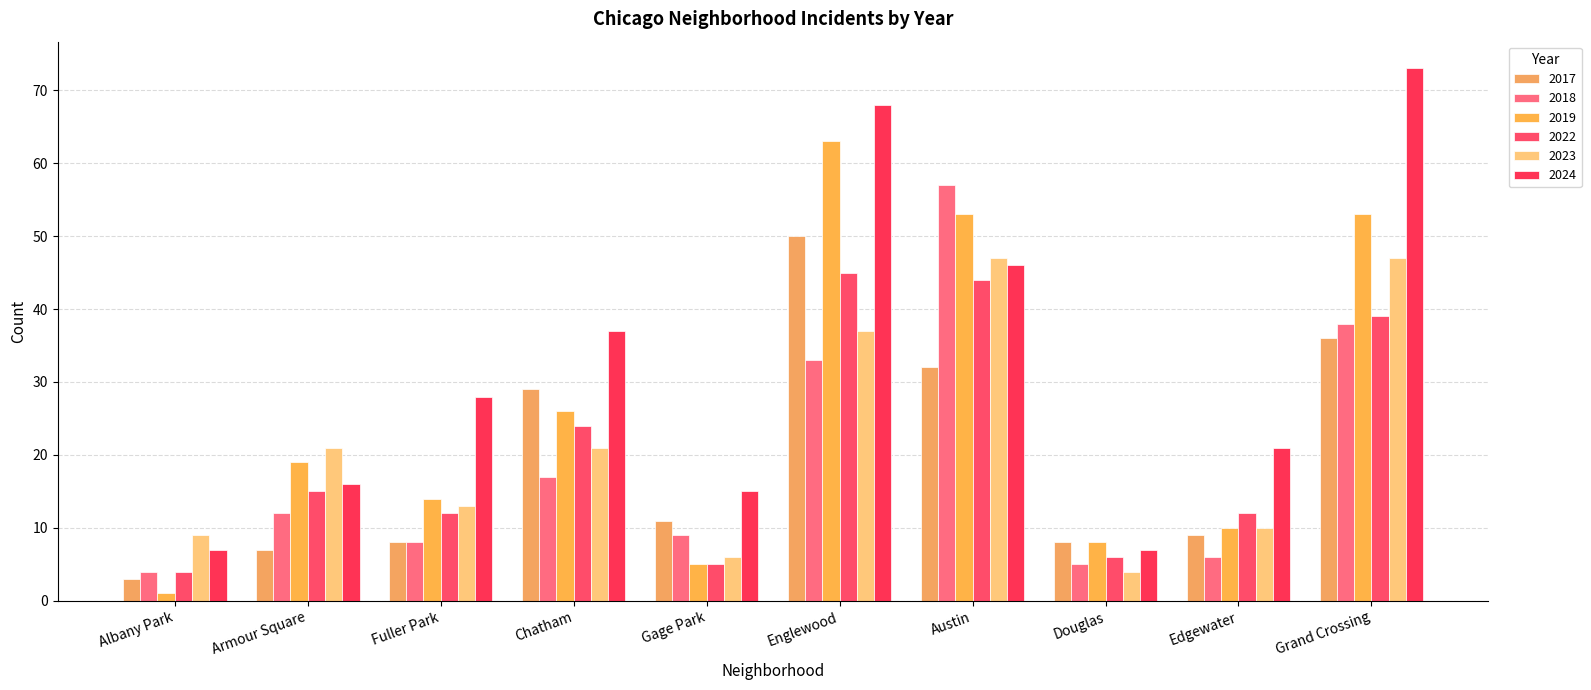

What is the difference between the maximum and minimum values in the 2018 series?

53